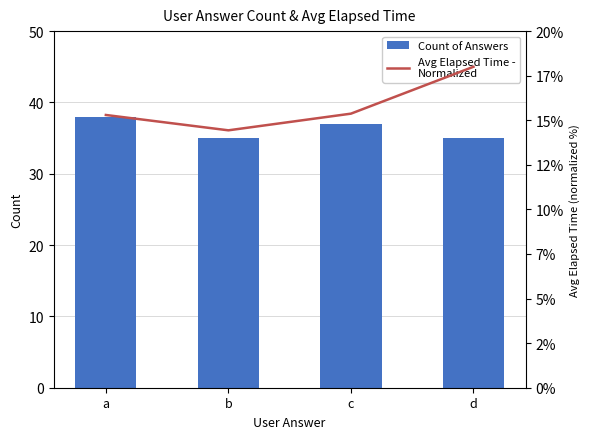

What is the lowest value of the Avg Elapsed Time -
Normalized series?

14.4